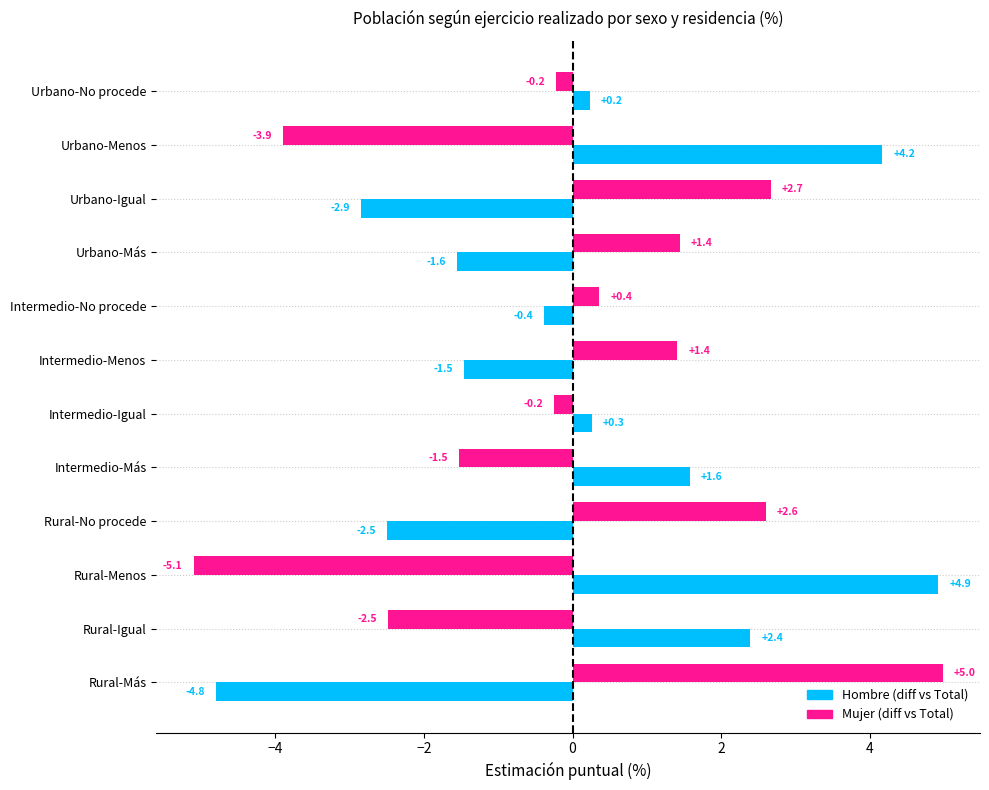

At which category is the sum across all series the highest?

Urbano-Menos